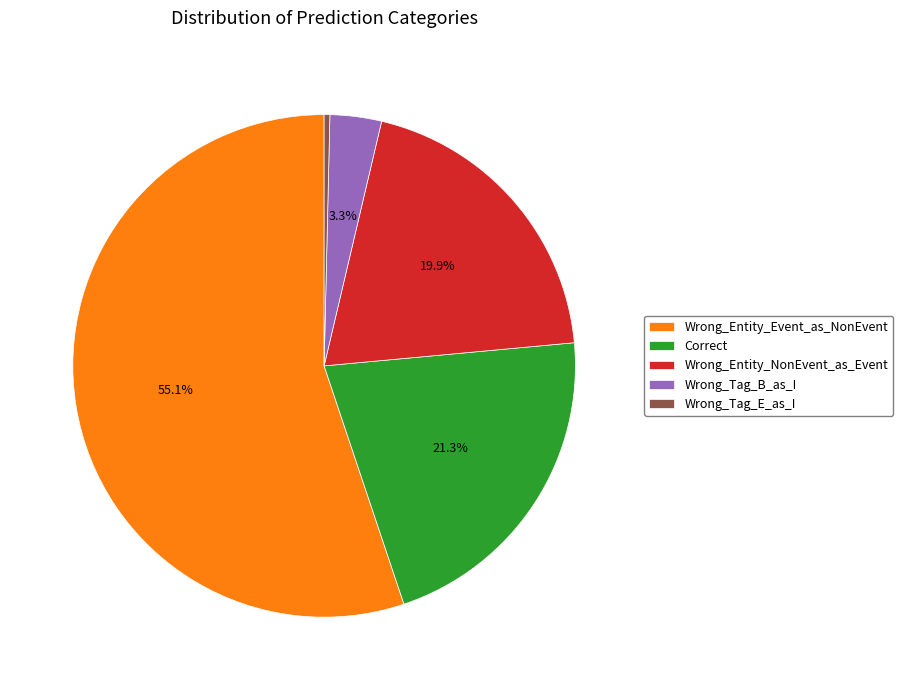

To the nearest percent, what portion does Wrong_Entity_NonEvent_as_Event represent?

20%